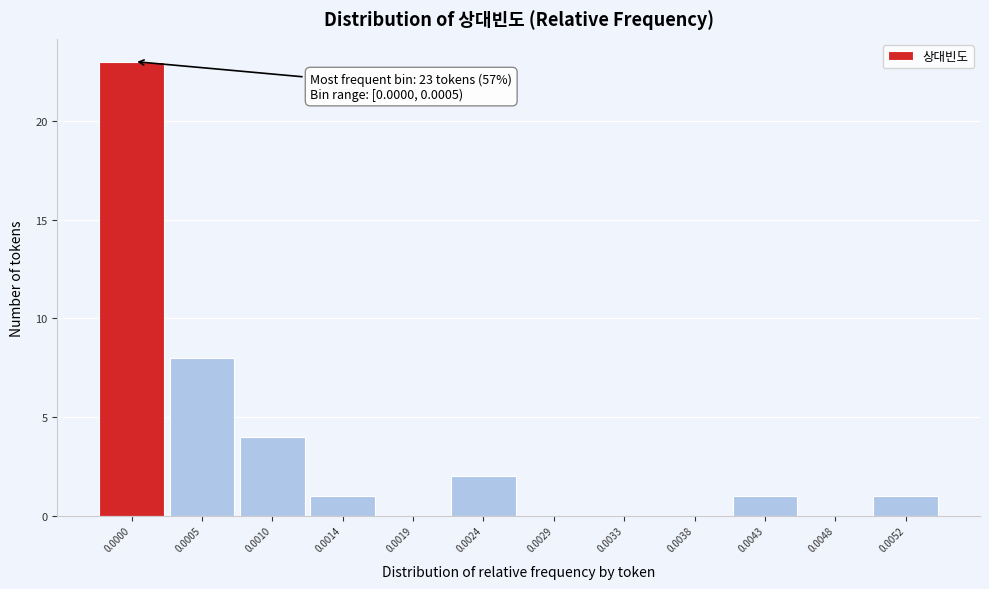

Reading right to left, extract all data points from this chart.

0.0052=1	0.0048=0	0.0043=1	0.0038=0	0.0033=0	0.0029=0	0.0024=2	0.0019=0	0.0014=1	0.0010=4	0.0005=8	0.0000=23